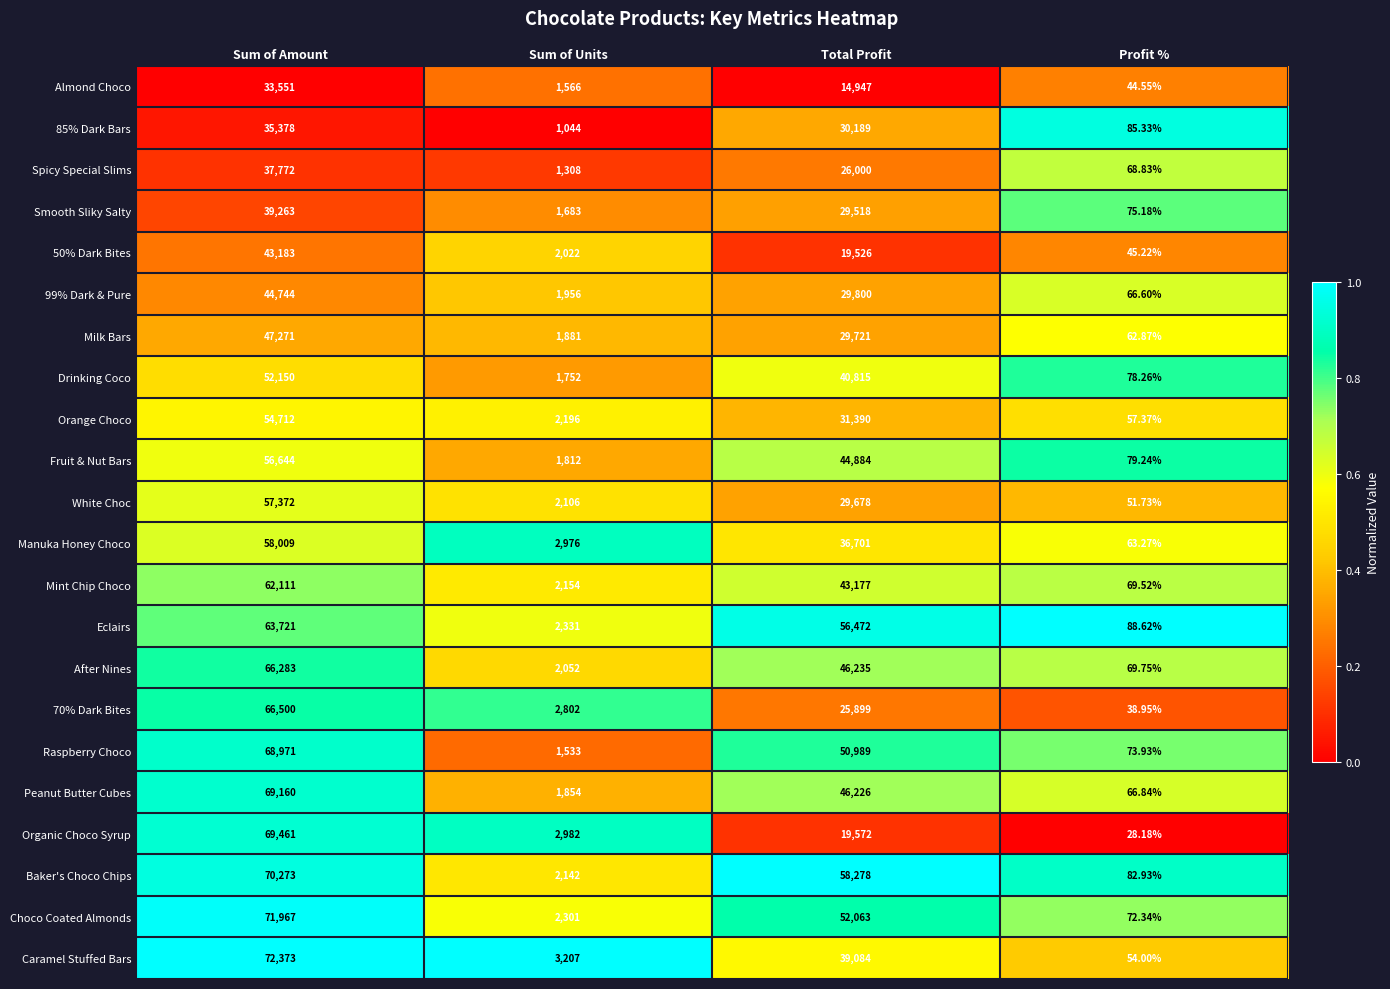

List the labels in order of Spicy Special Slims value, smallest first.

Profit %, Sum of Units, Total Profit, Sum of Amount